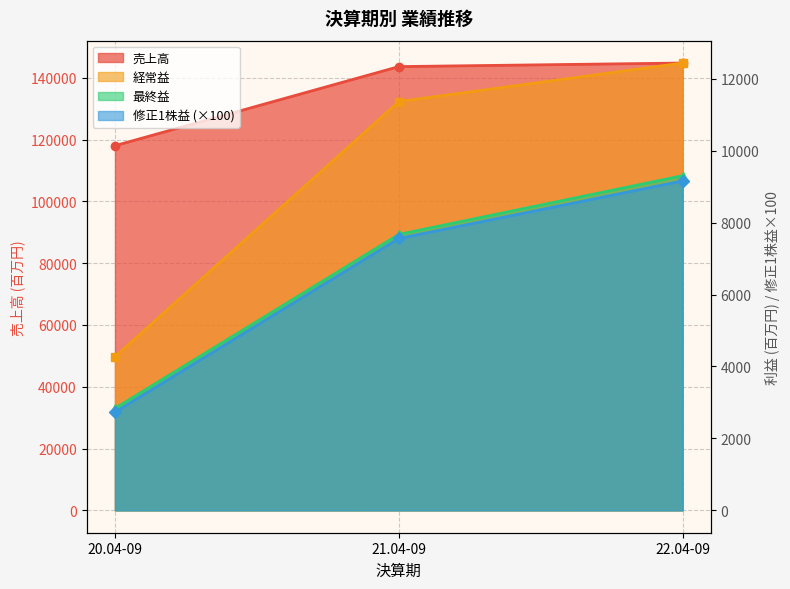

What is the spread (max minus min) of values at 22.04-09?

135615.0